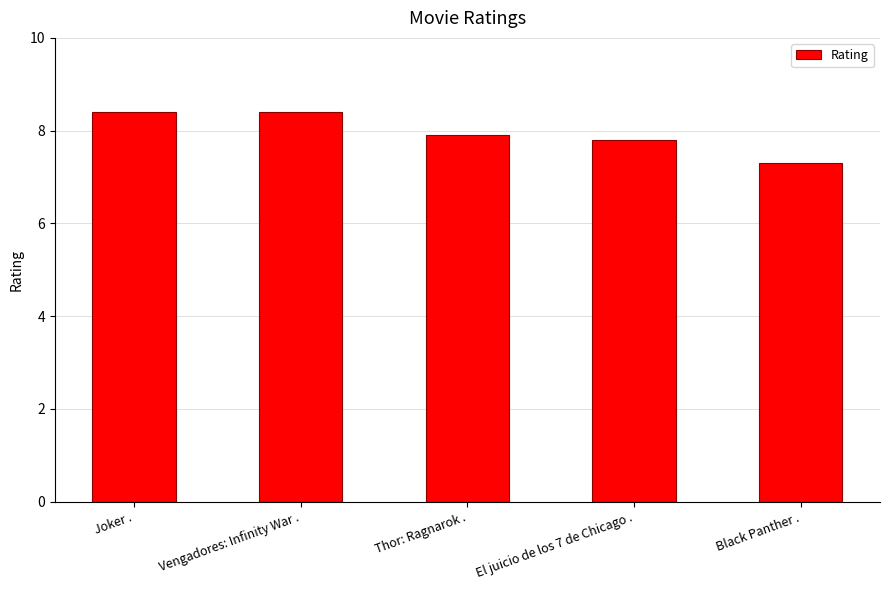

What is the label of the 1st bar from the left?

Joker .